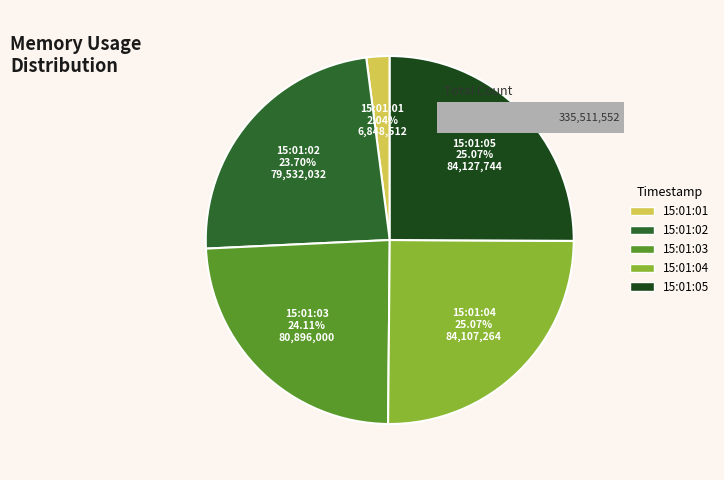

To the nearest percent, what percentage of the pie is 2021-05-25T15:01:03?

24%